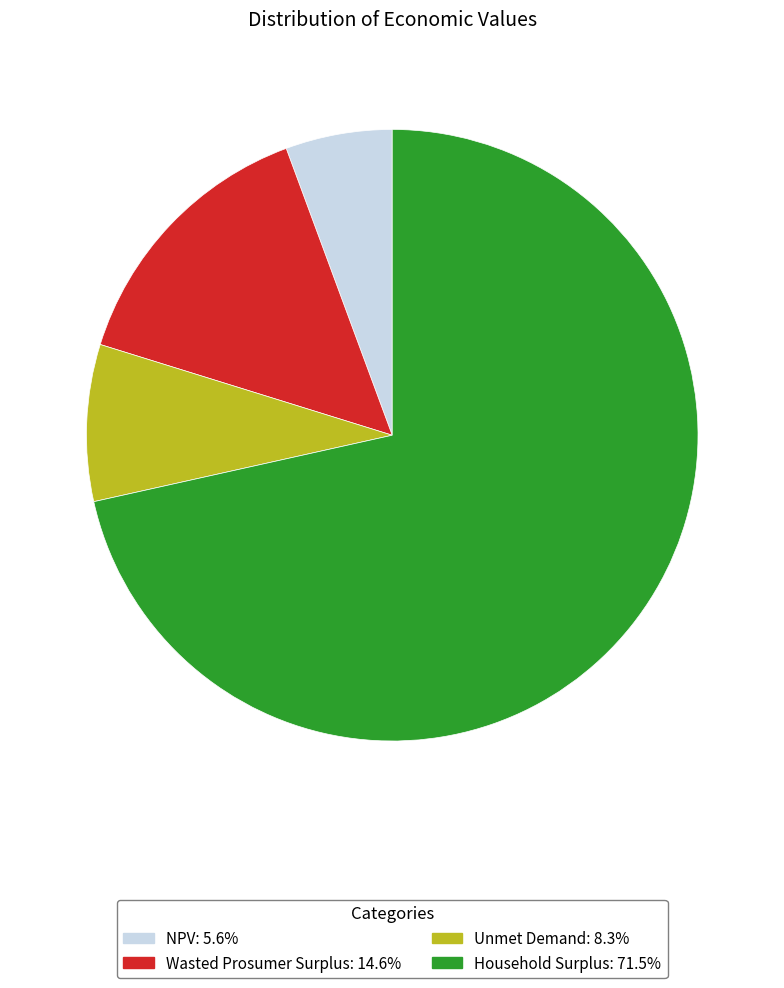

What is the largest slice in the pie chart?

Household Surplus